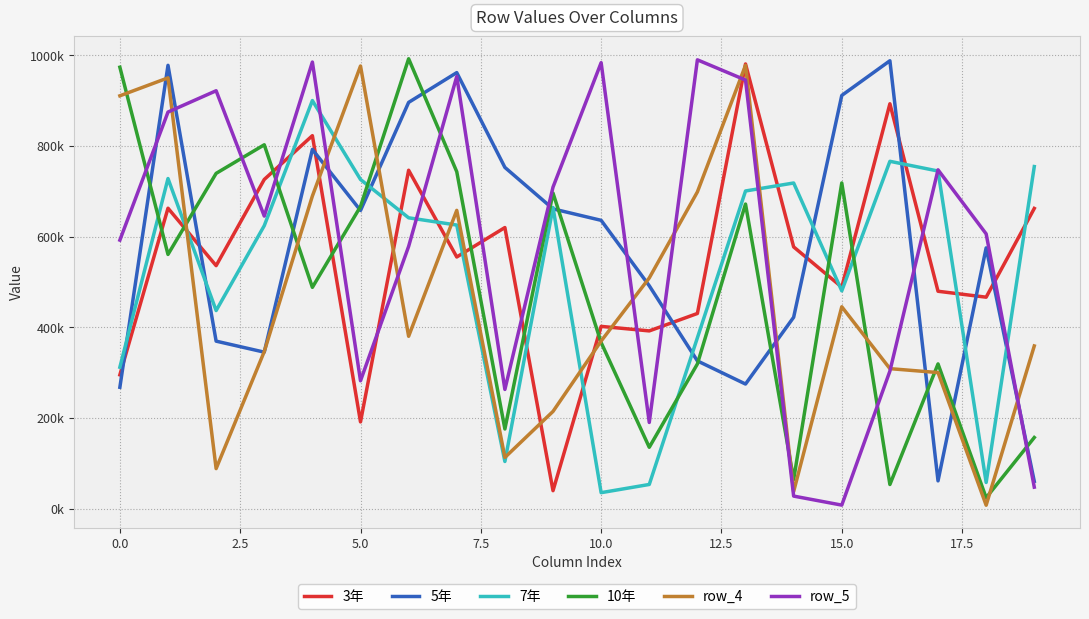

Is this an area chart (filled region under the line)?

No